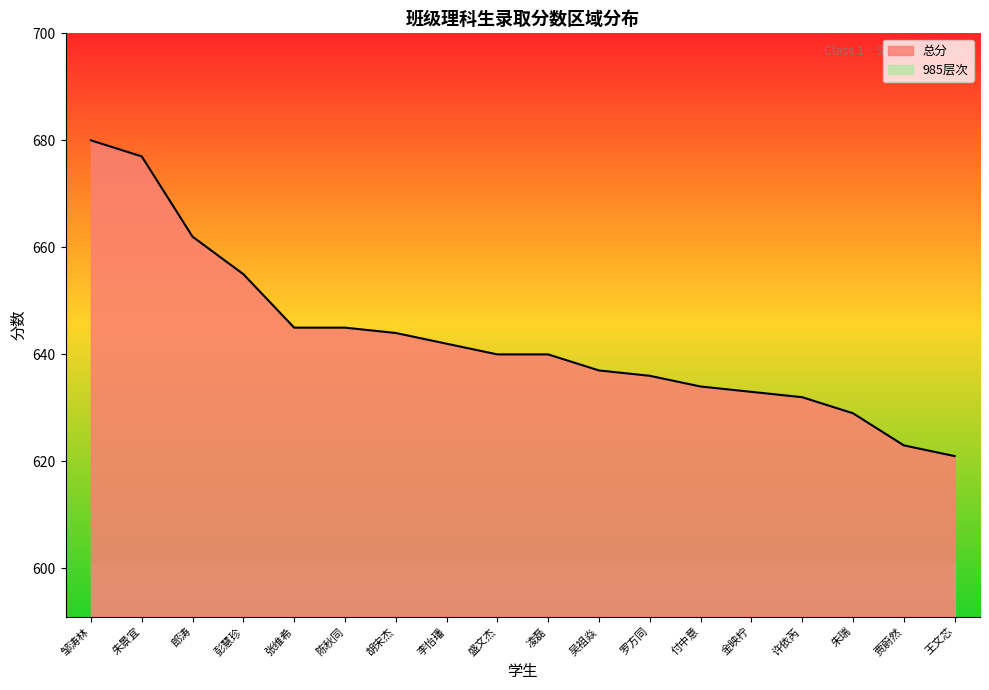

What is the label of the 3rd point from the right?

朱瑞